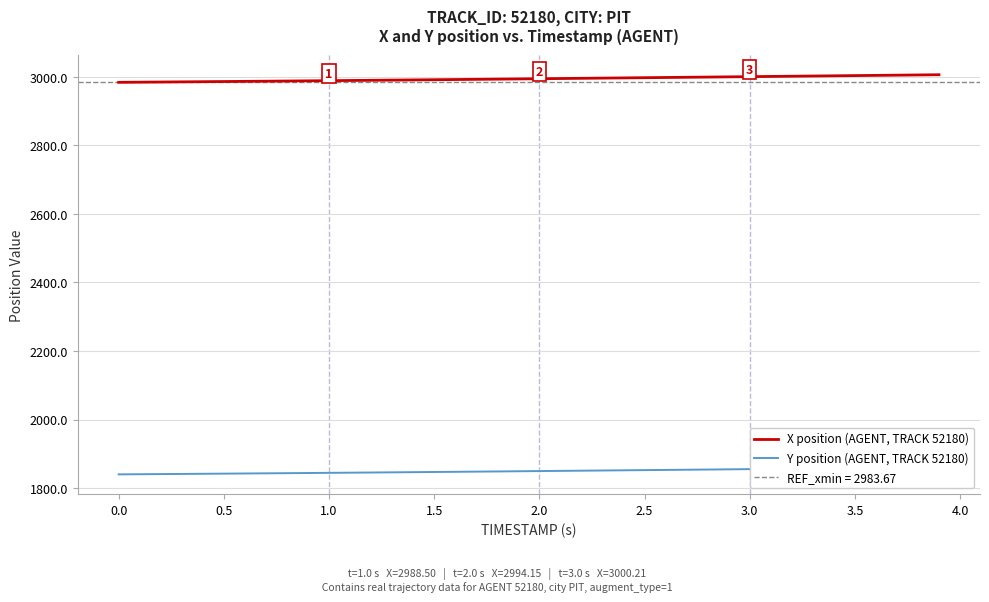

What is the maximum value for X position (AGENT, TRACK 52180)?

3005.8